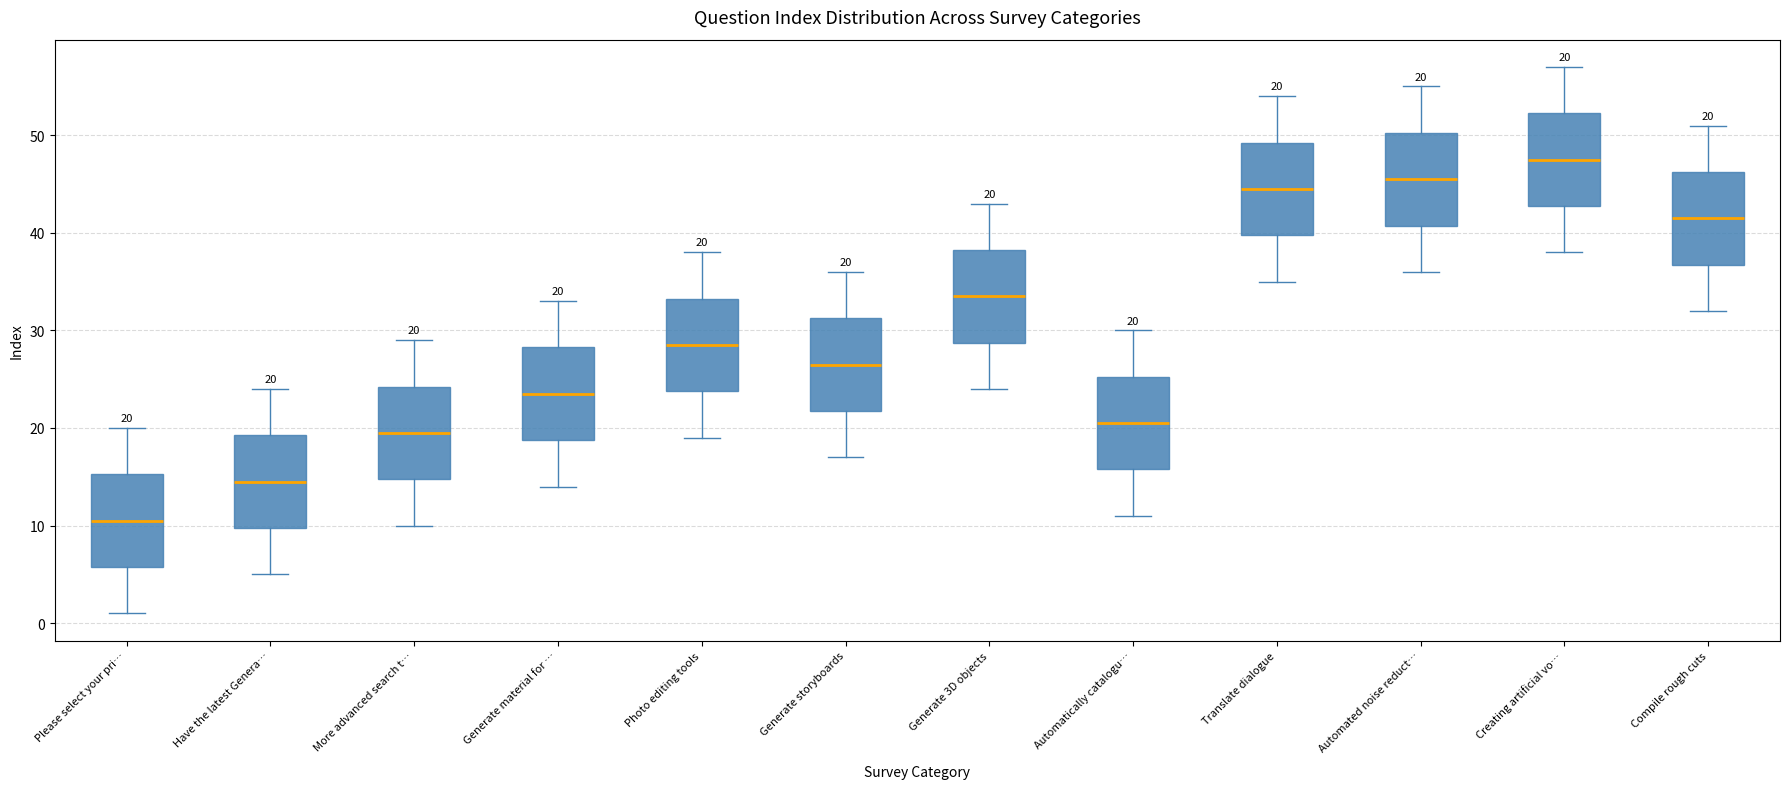

Which box has the lowest median line?

Please select your pri…